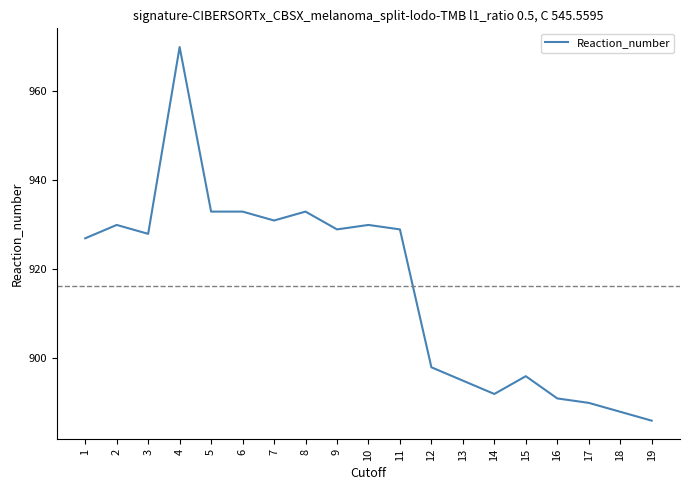

Reading left to right, list all the values displayed in this chart.

927	930	928	970	933	933	931	933	929	930	929	898	895	892	896	891	890	888	886